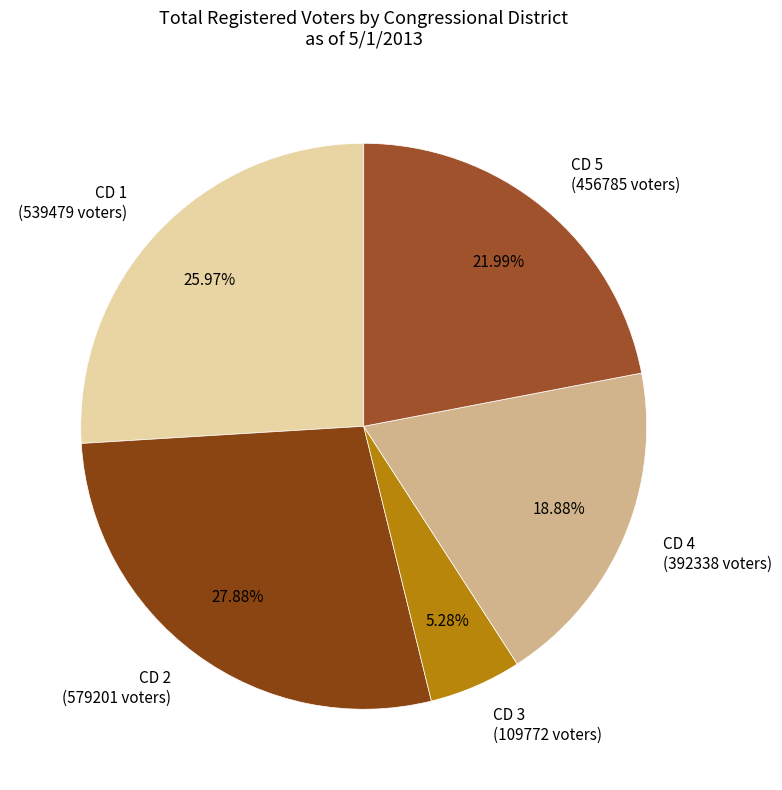

How many segments does this pie chart have?

5